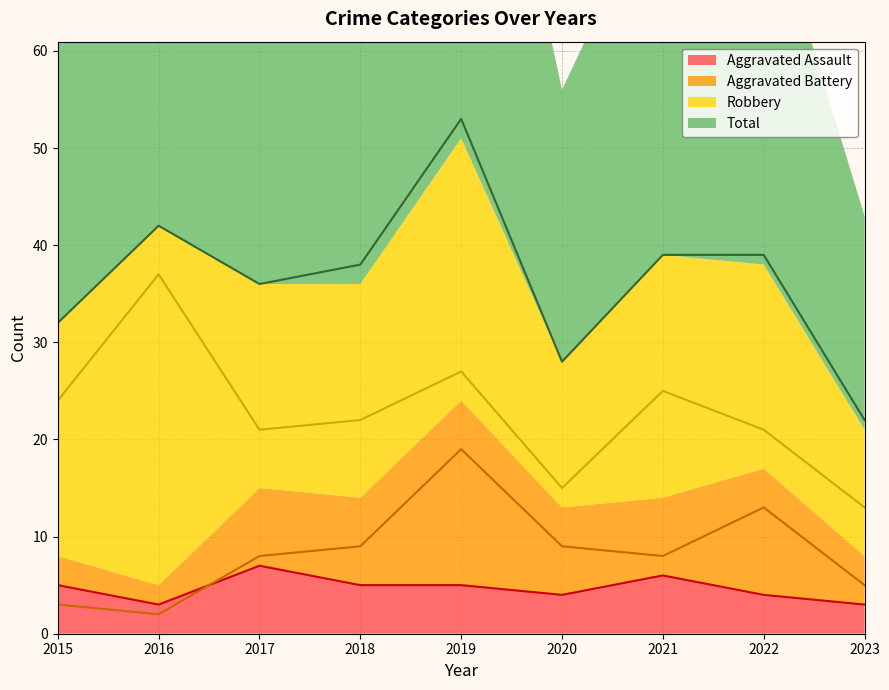

Between 2016 and 2017, which series saw the biggest shift?

Robbery